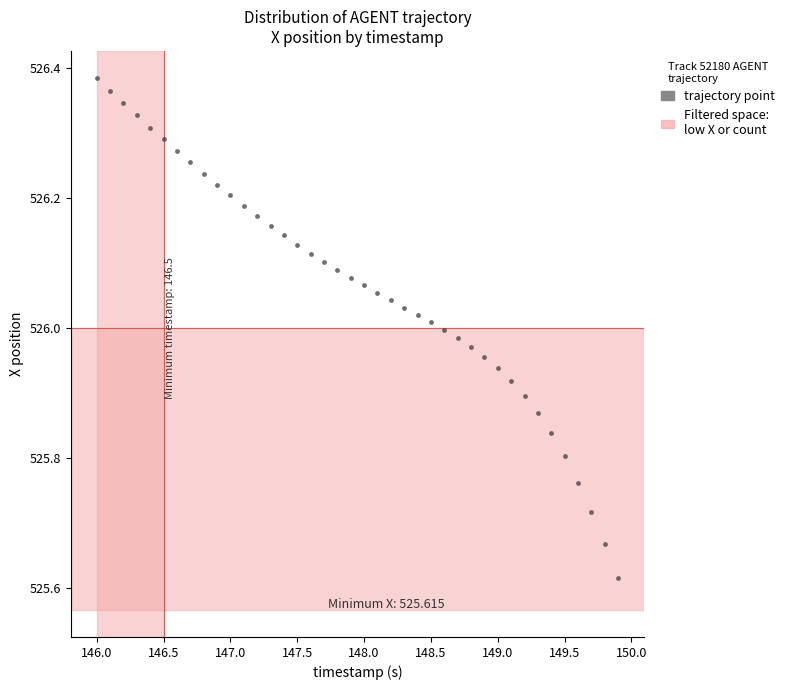

What is the range of Y values (max minus min)?

0.8